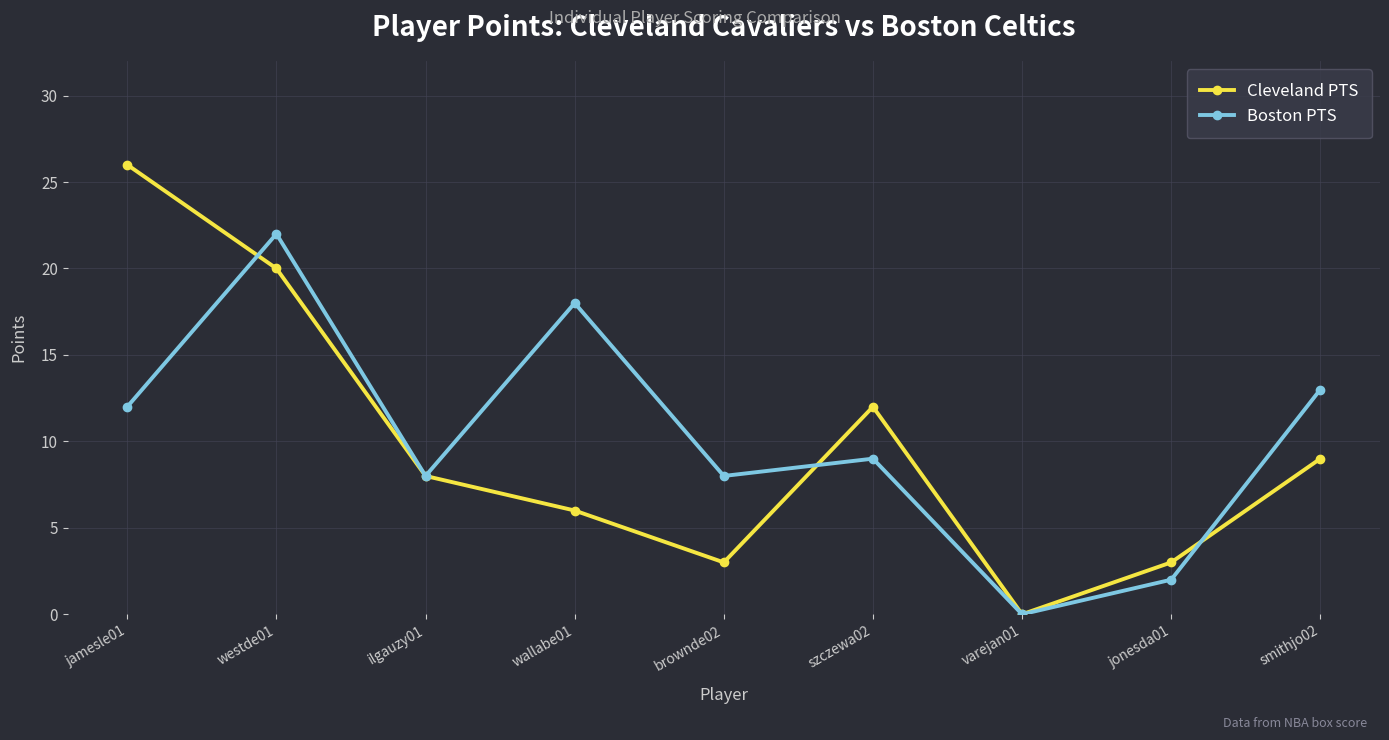

Reading right to left, what are all the values shown in this chart?

Cleveland PTS: smithjo02=9	jonesda01=3	varejan01=0	szczewa02=12	brownde02=3	wallabe01=6	ilgauzy01=8	westde01=20	jamesle01=26
Boston PTS: smithjo02=13	jonesda01=2	varejan01=0	szczewa02=9	brownde02=8	wallabe01=18	ilgauzy01=8	westde01=22	jamesle01=12